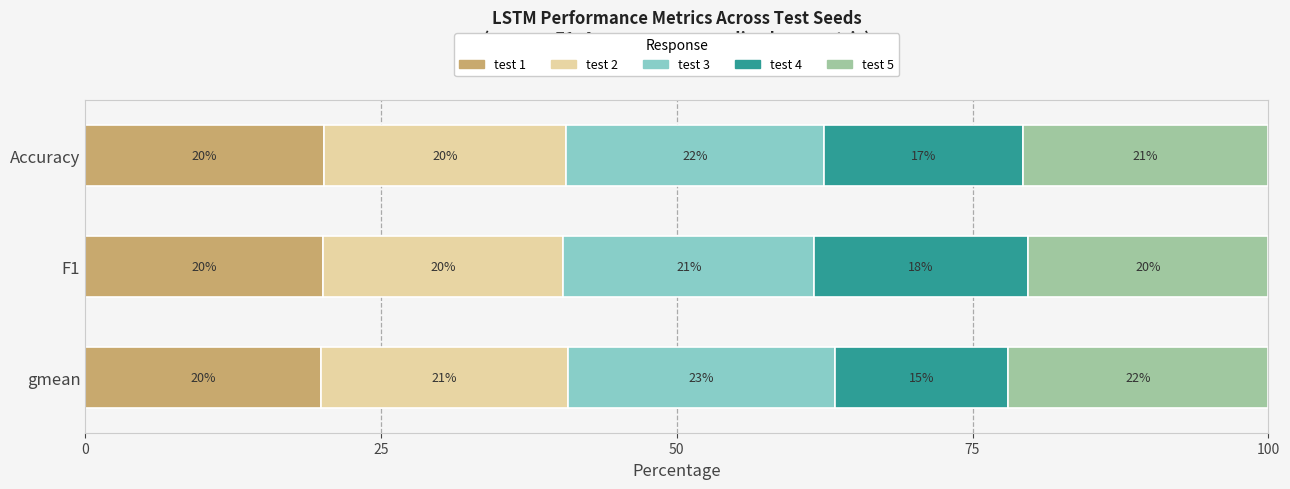

What is the highest value of the test 1 series?

20.2